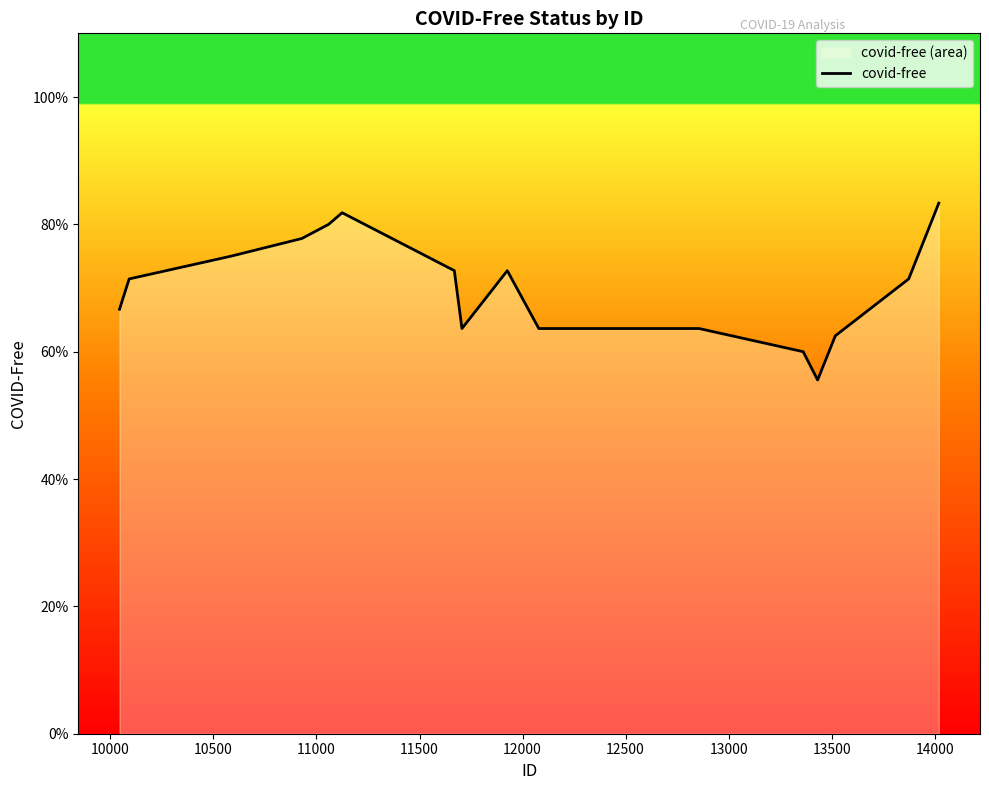

Reading left to right, list all the values displayed in this chart.

0.7	0.7	0.8	0.8	0.8	0.8	0.8	0.7	0.6	0.7	0.6	0.6	0.6	0.6	0.6	0.6	0.6	0.6	0.7	0.8